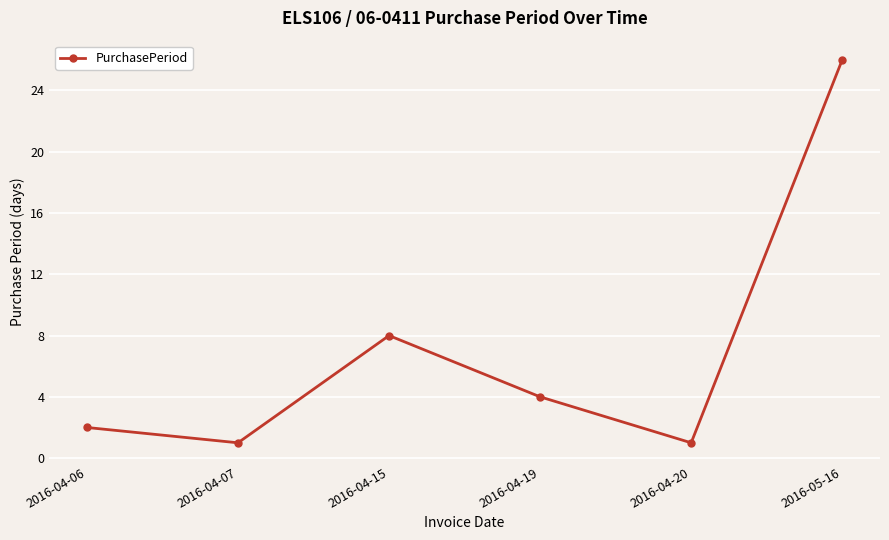

Where is the first local minimum?

2016-04-07